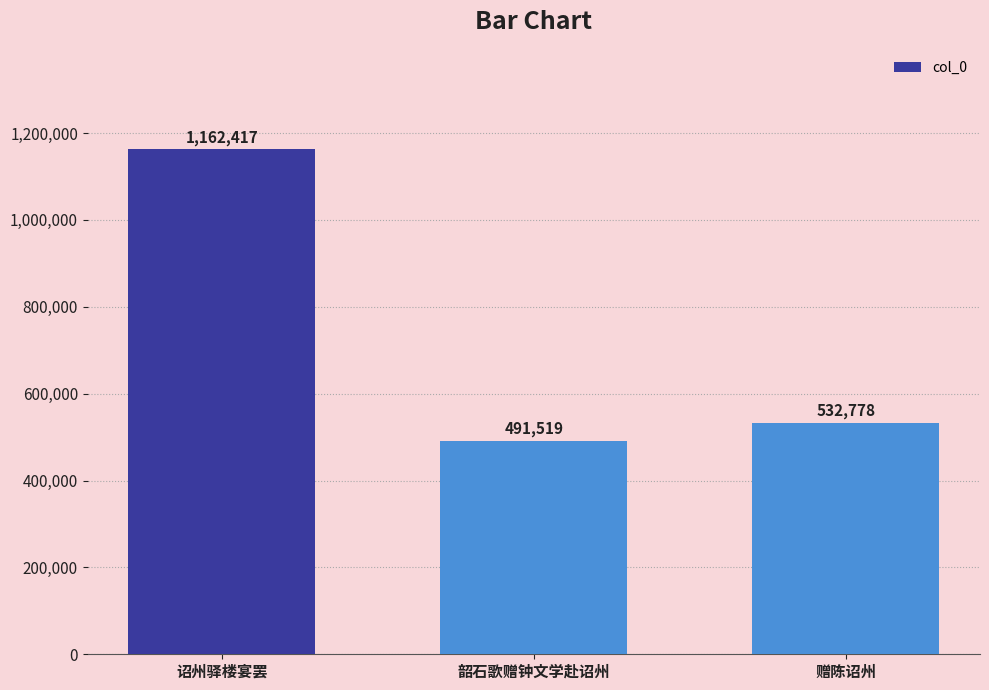

List the labels in order of value, smallest first.

韶石歌赠钟文学赴诏州, 赠陈诏州, 诏州驿楼宴罢